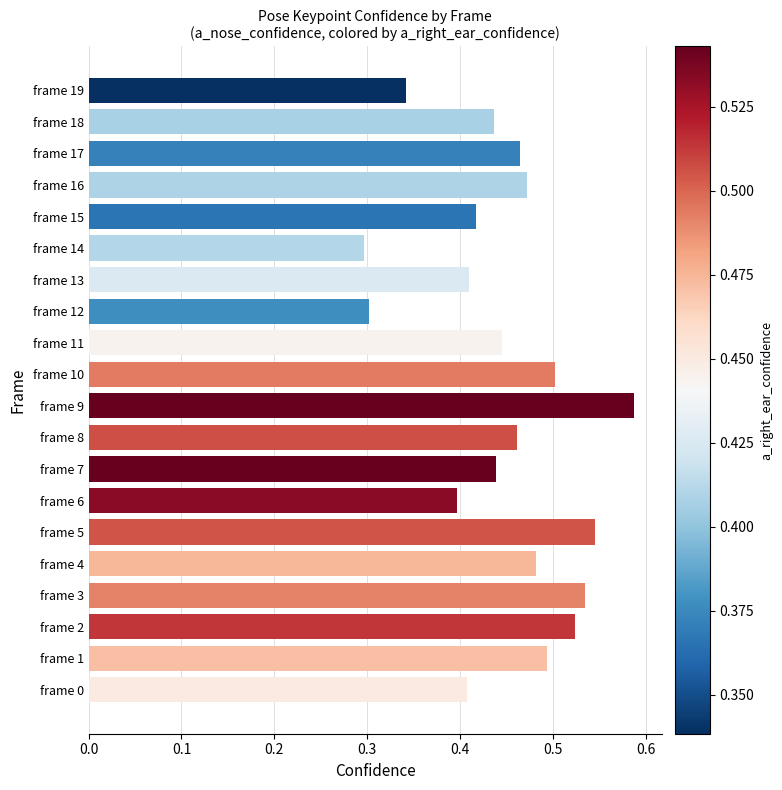

True or false: the data shows 0.2 at frame 11.

False